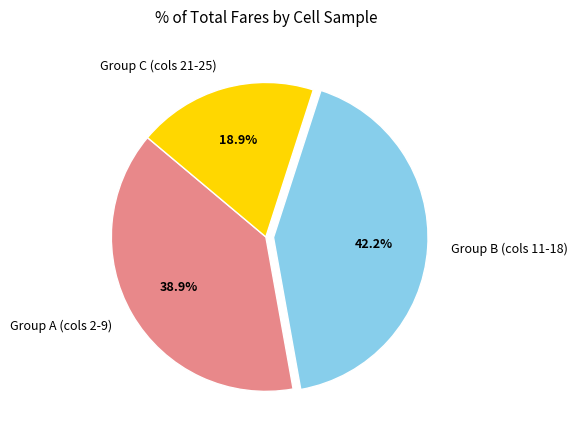

Approximately how many times larger is the value at Group B (cols 11-18) compared to Group C (cols 21-25)?

2.2